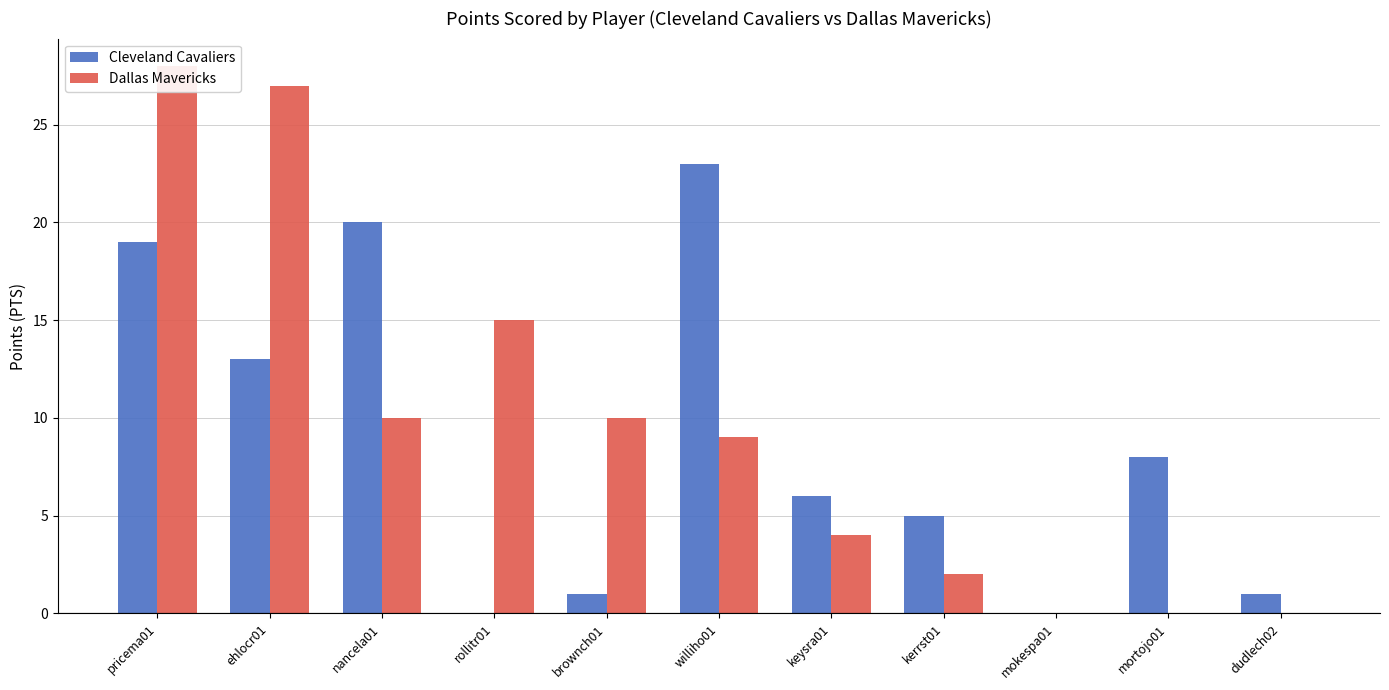

Where is Cleveland Cavaliers nearest to the value 11?

ehlocr01